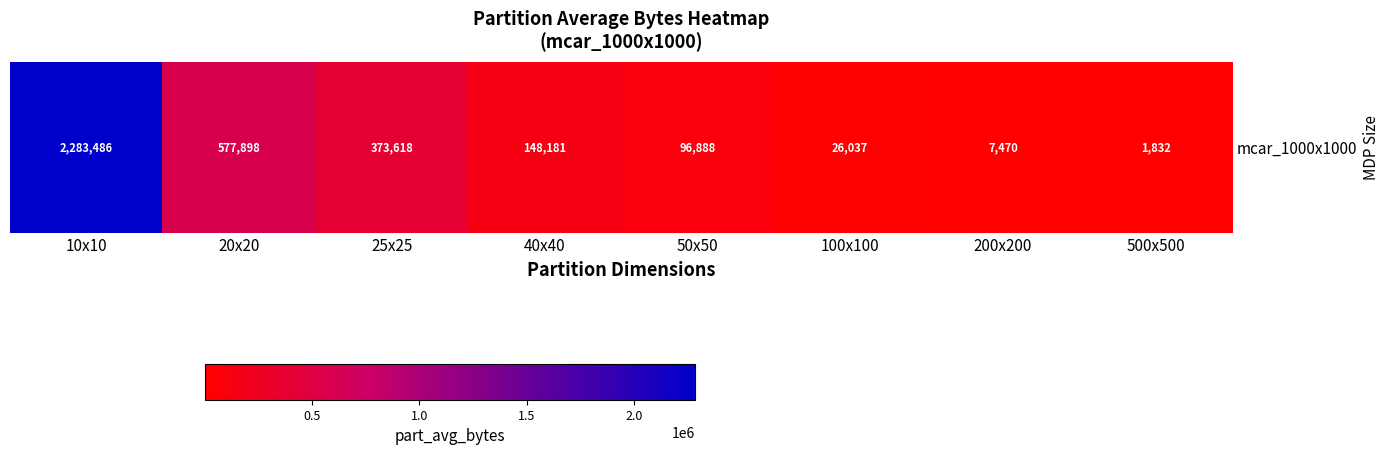

What is the approximate value at 50x50?

96887.7